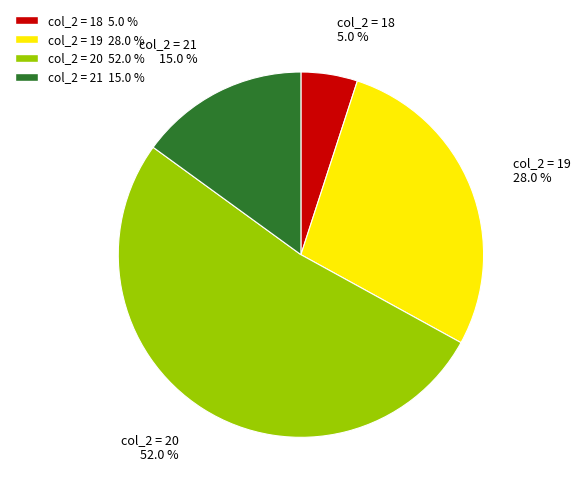

Which has a higher value, col_2 = 18 5.0 % or col_2 = 20 52.0 %?

col_2 = 20 52.0 %